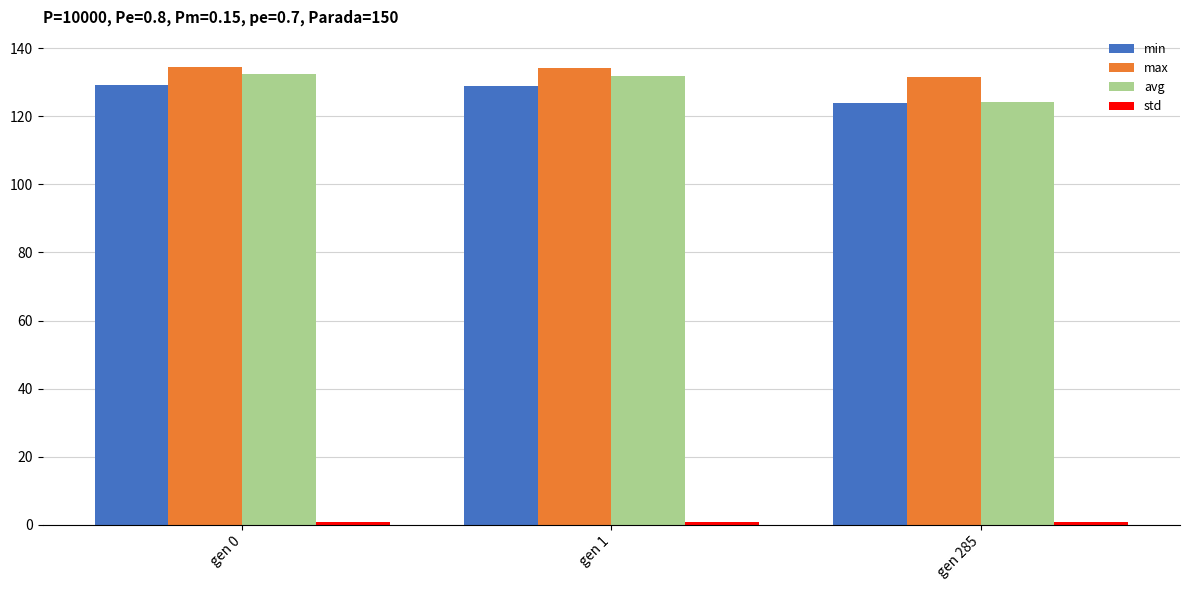

At how many categories does at least one series exceed 64?

3